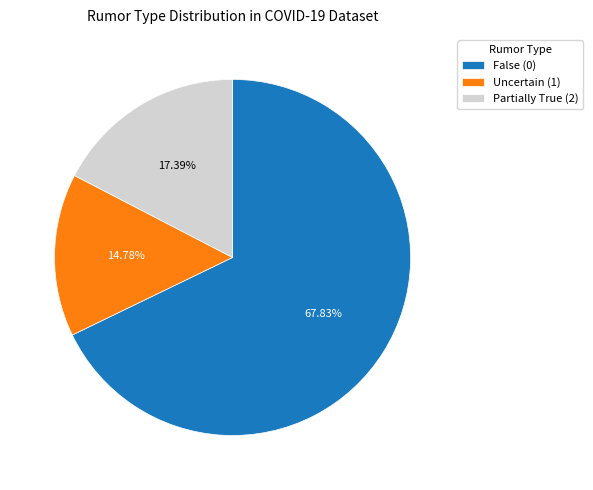

Does any single category account for the majority?

Yes